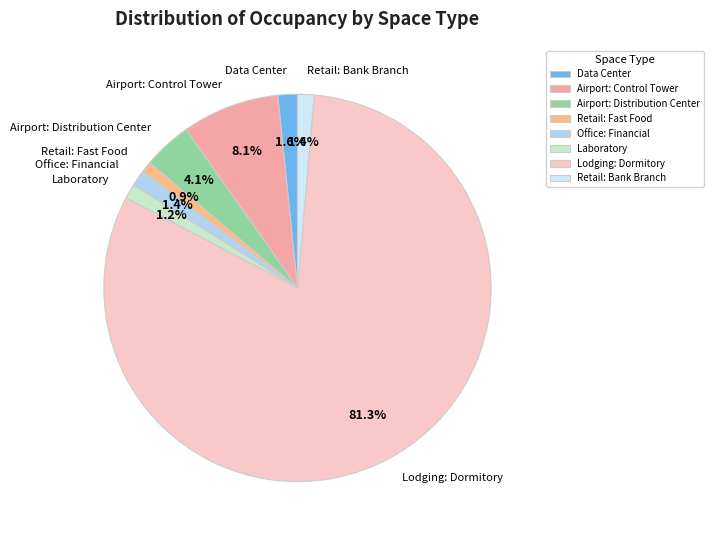

Is it true that Airport: Control Tower is 1% of the pie?

False